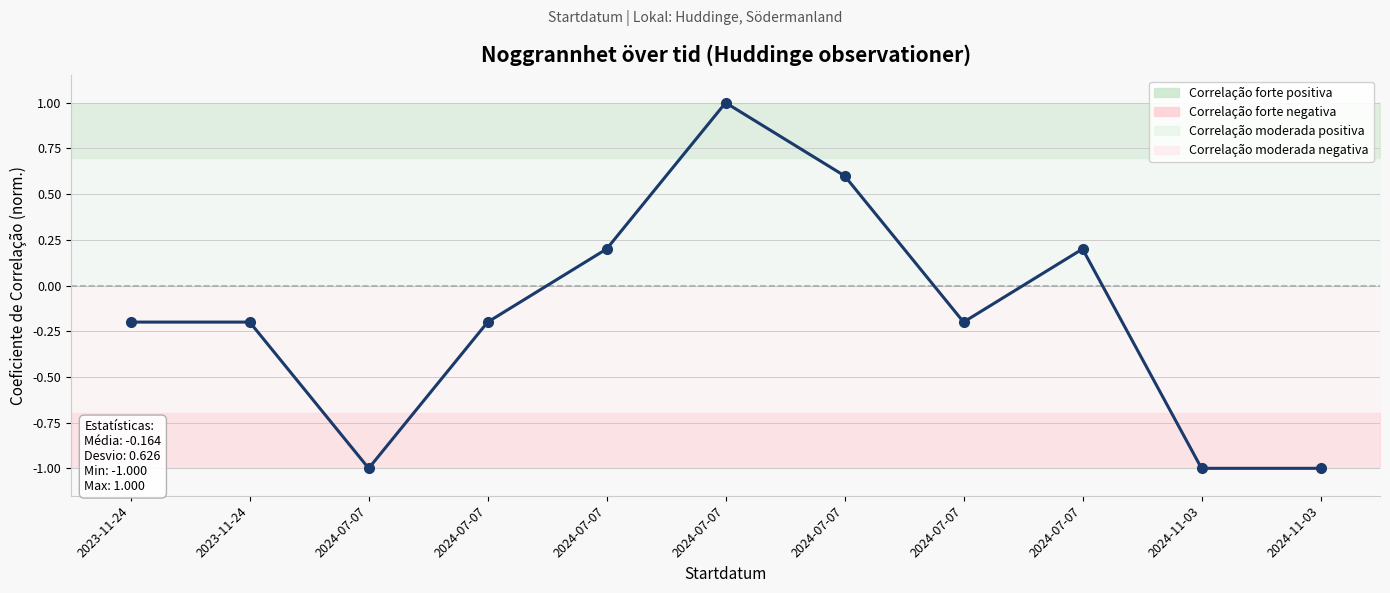

Is this an area chart (filled region under the line)?

Yes